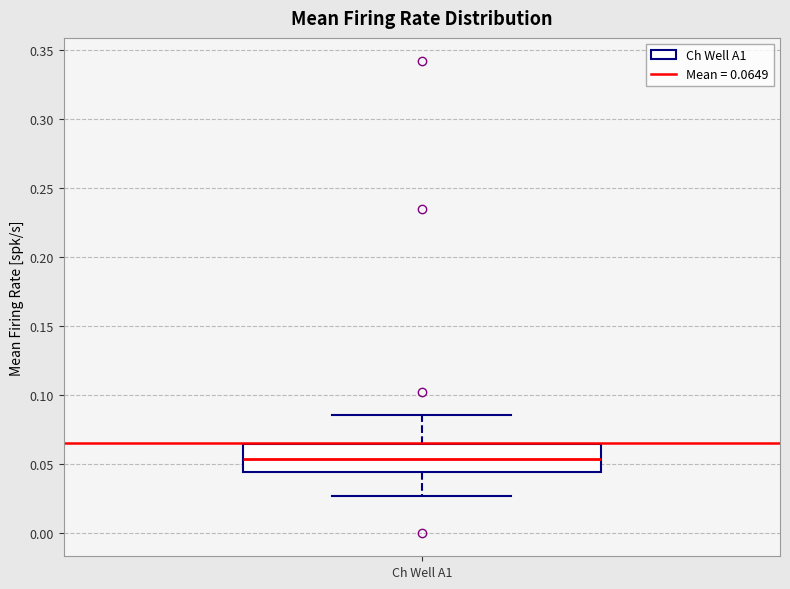

Transcribe this box plot: give where the median line is, the range the box spans, and where the two whiskers end, as read against the y-axis. The values are not printed on the chart, so give them approximately, as read against the axis.

median 0.055, box 0.045 to 0.065, whiskers 0.025 to 0.085